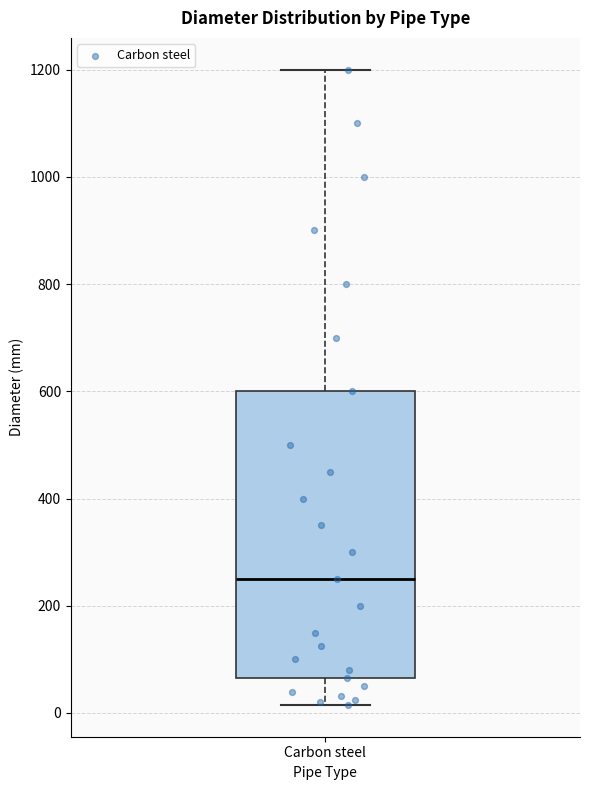

Transcribe this box plot: give where the median line is, the range the box spans, and where the two whiskers end, as read against the y-axis. The values are not printed on the chart, so give them approximately, as read against the axis.

median 260, box 60 to 600, whiskers 20 to 1200